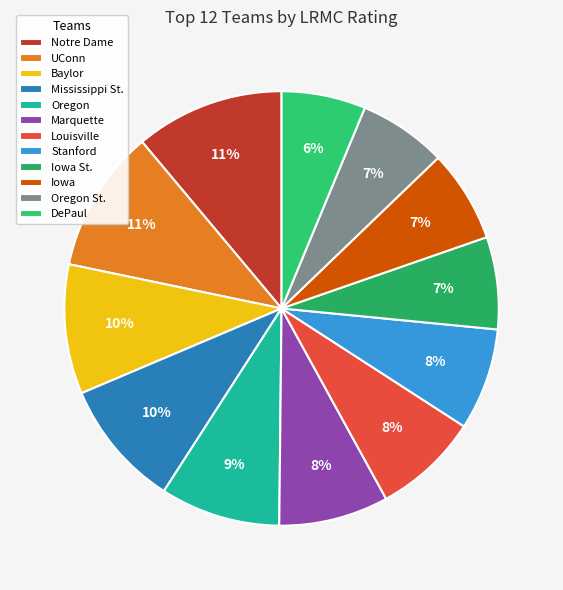

How many segments does this pie chart have?

12